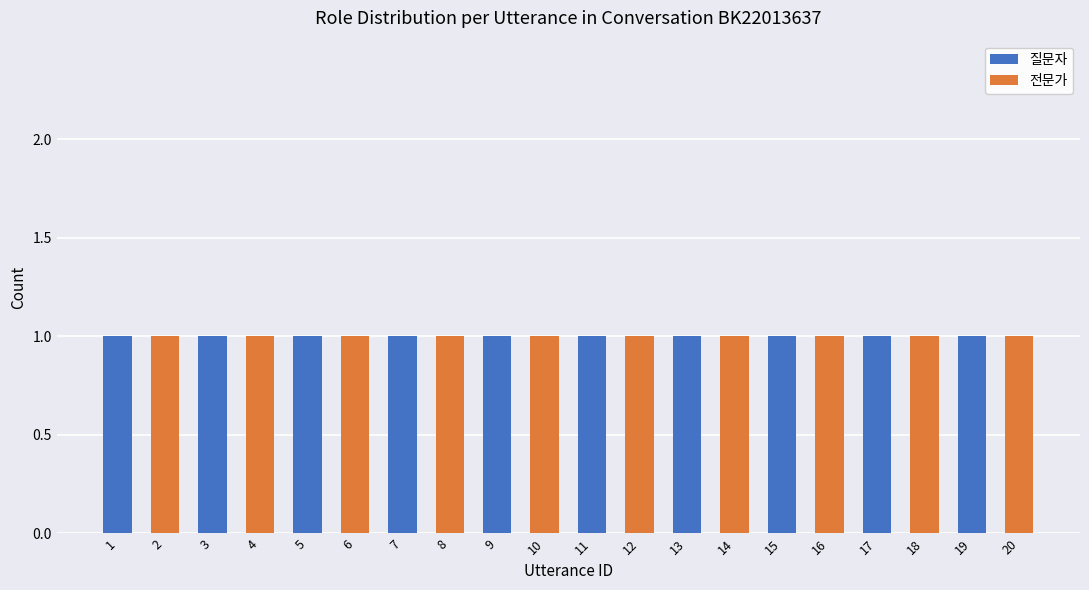

What is the sum of all 질문자 values?

10